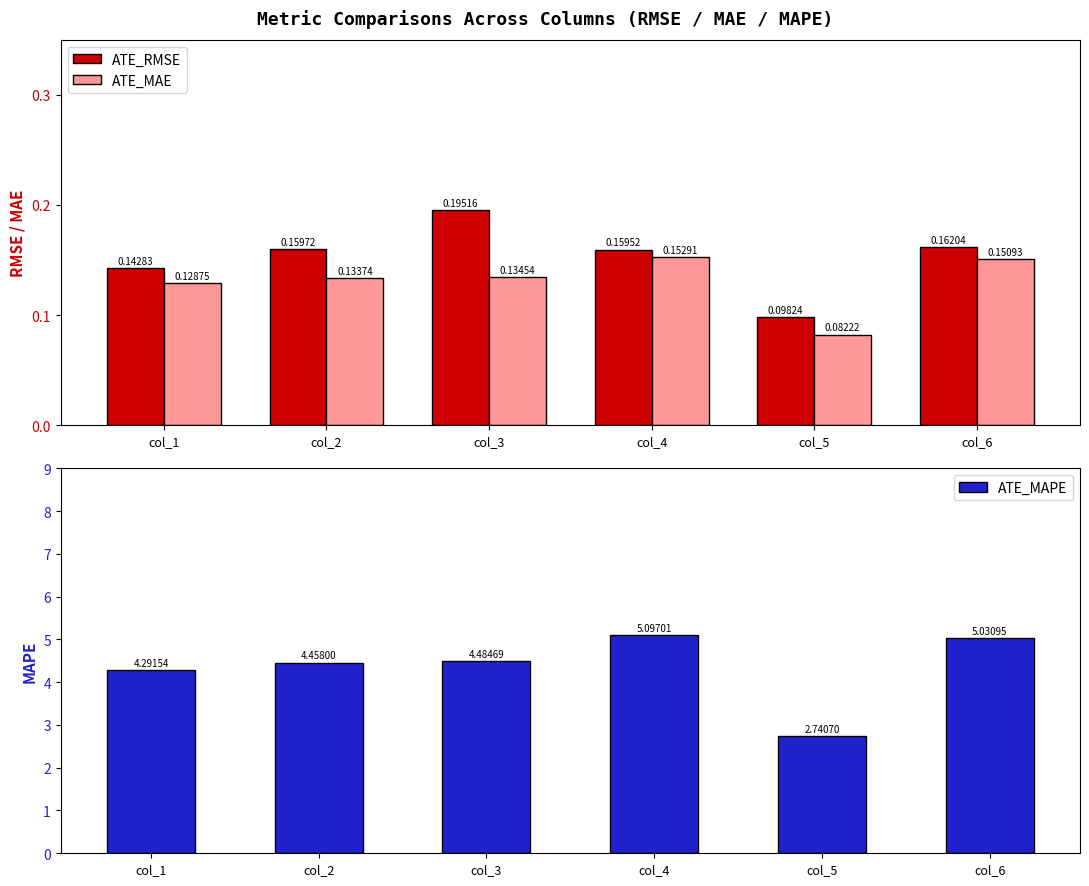

What is the total value across all series at col_4?

5.4